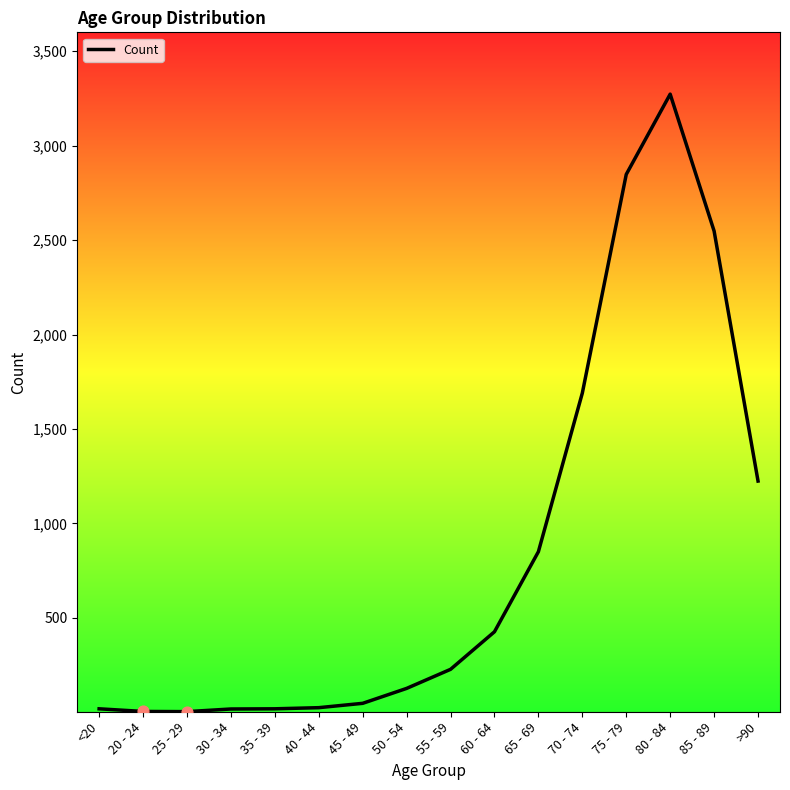

Approximately how many times larger is the value at 40 - 44 compared to 45 - 49?

0.5